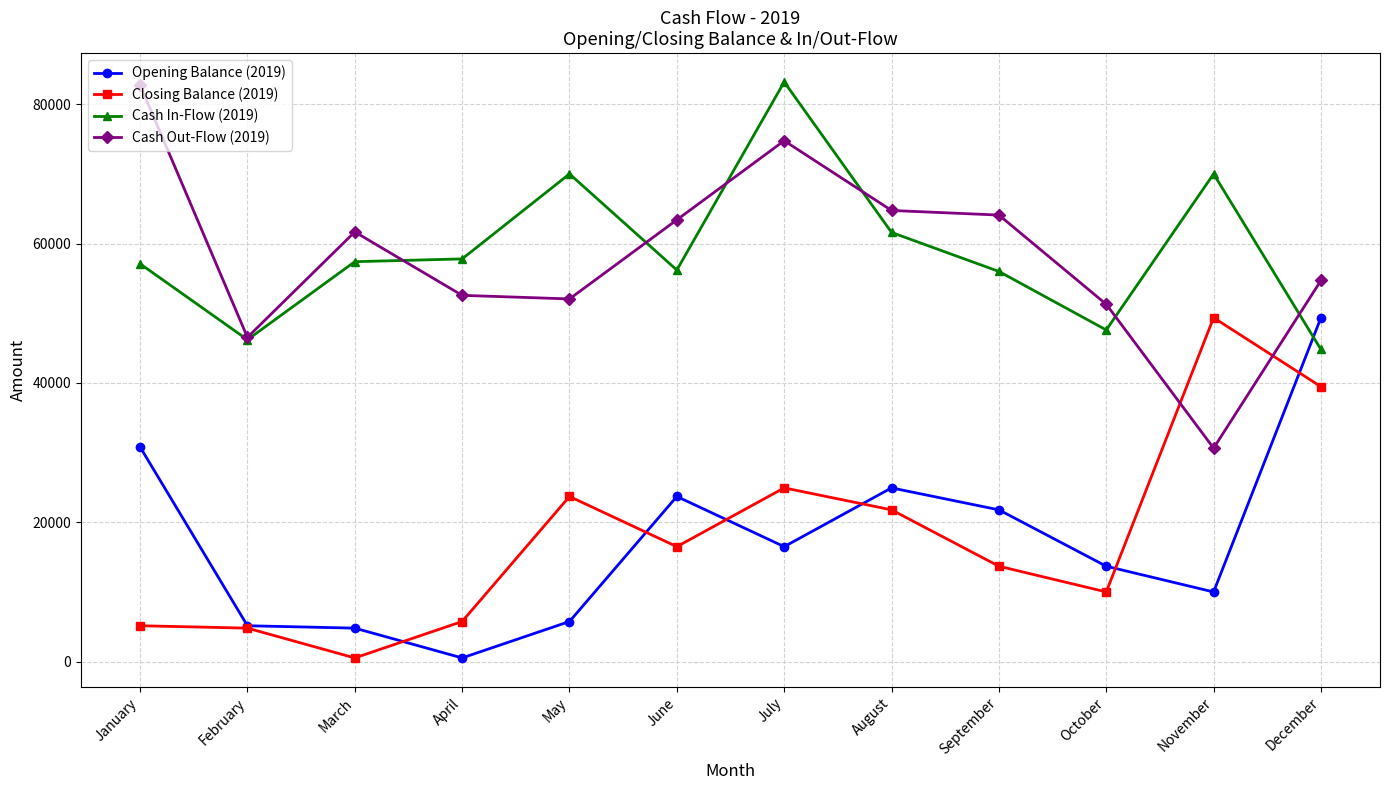

True or false: Opening Balance (2019) has a value of 8684 at January.

False